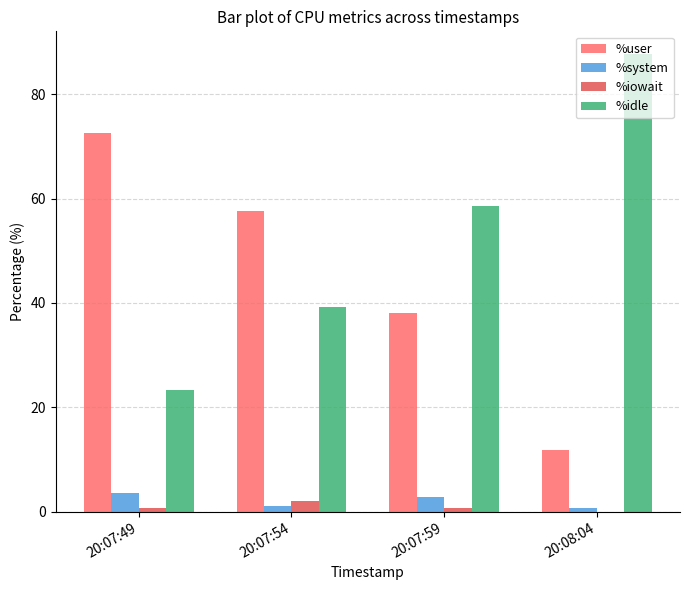

The value of %user at 20:07:54 is 86.9. True or false?

False